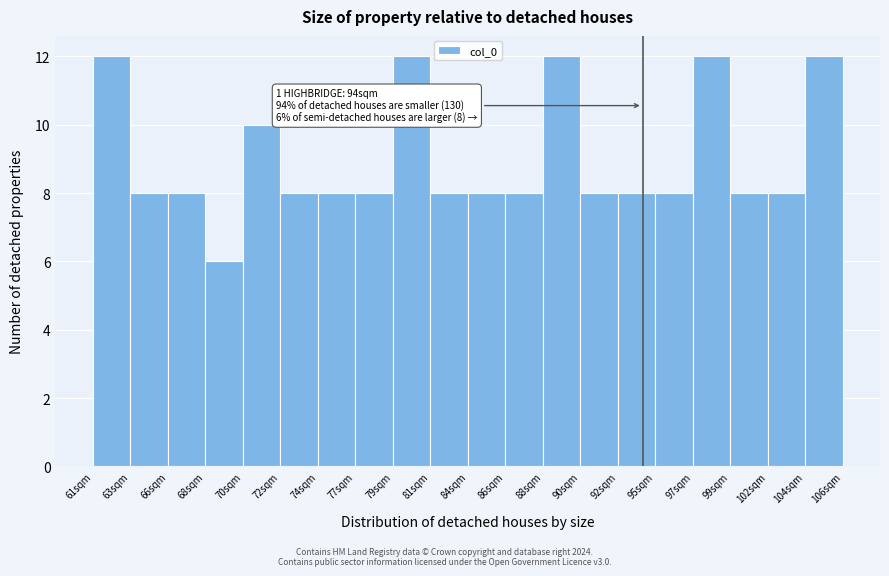

Reading left to right, list all the values displayed in this chart.

61sqm=12	63sqm=8	66sqm=8	68sqm=6	70sqm=10	72sqm=8	74sqm=8	77sqm=8	79sqm=12	81sqm=8	84sqm=8	86sqm=8	88sqm=12	90sqm=8	92sqm=8	95sqm=8	97sqm=12	99sqm=8	102sqm=8	104sqm=12